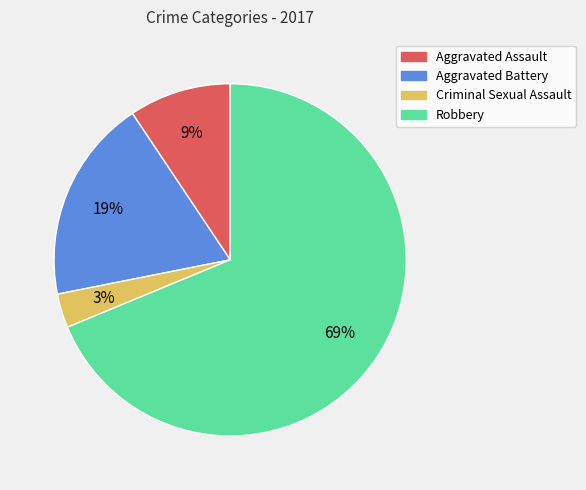

Rank the categories by value from highest to lowest.

Robbery, Aggravated Battery, Aggravated Assault, Criminal Sexual Assault